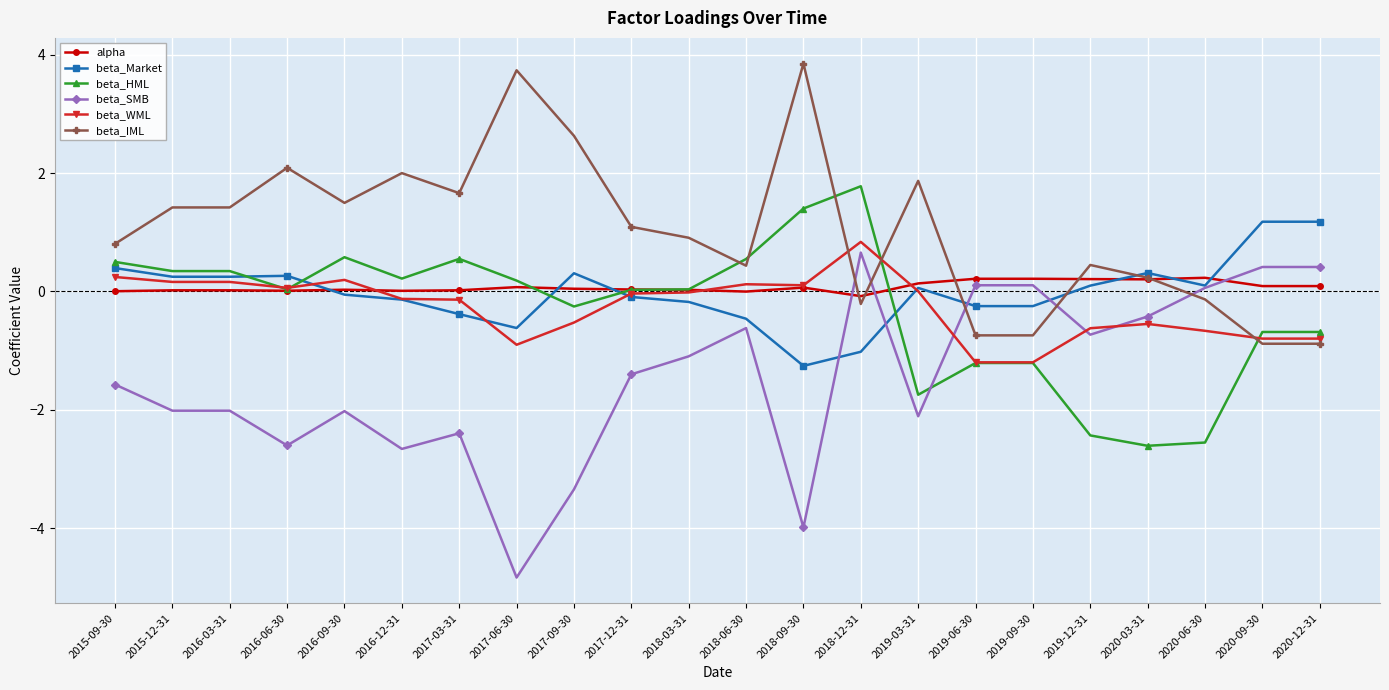

What value does the beta_WML series have at 2020-09-30?

-0.8